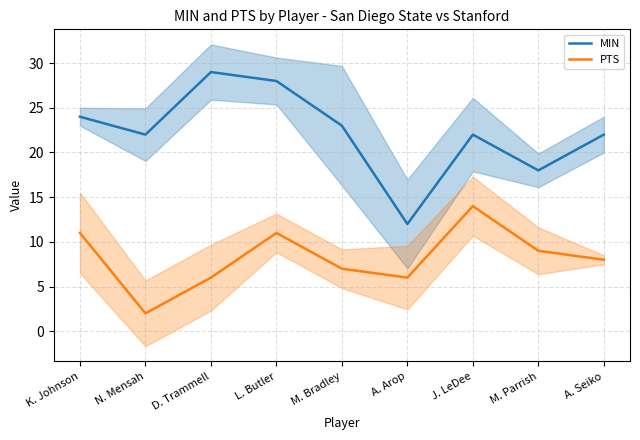

At which category does PTS reach its first local peak?

L. Butler